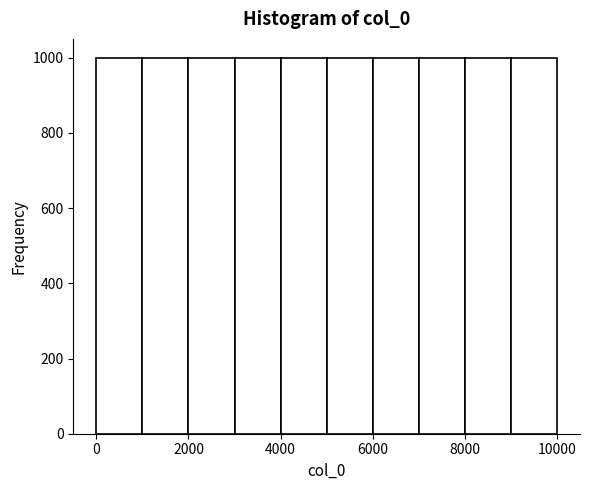

How tall is the bar that spans 3000 to 4000 on the x-axis? Neither the bar edges nor the heights are printed on the chart, so give them approximately, as read against the axes.

1000